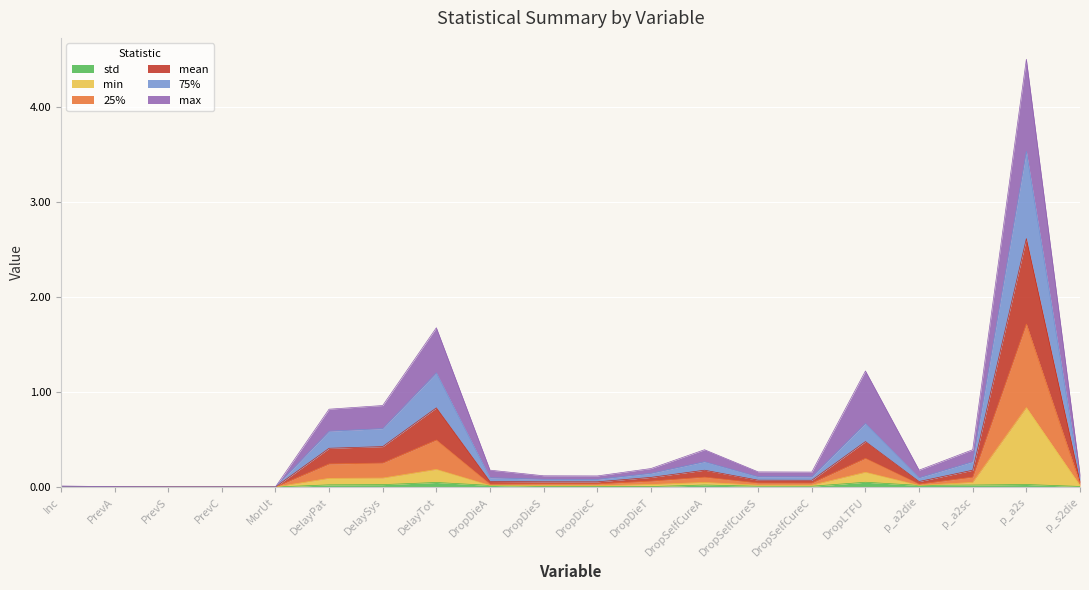

Count the number of categories in the chart.

20